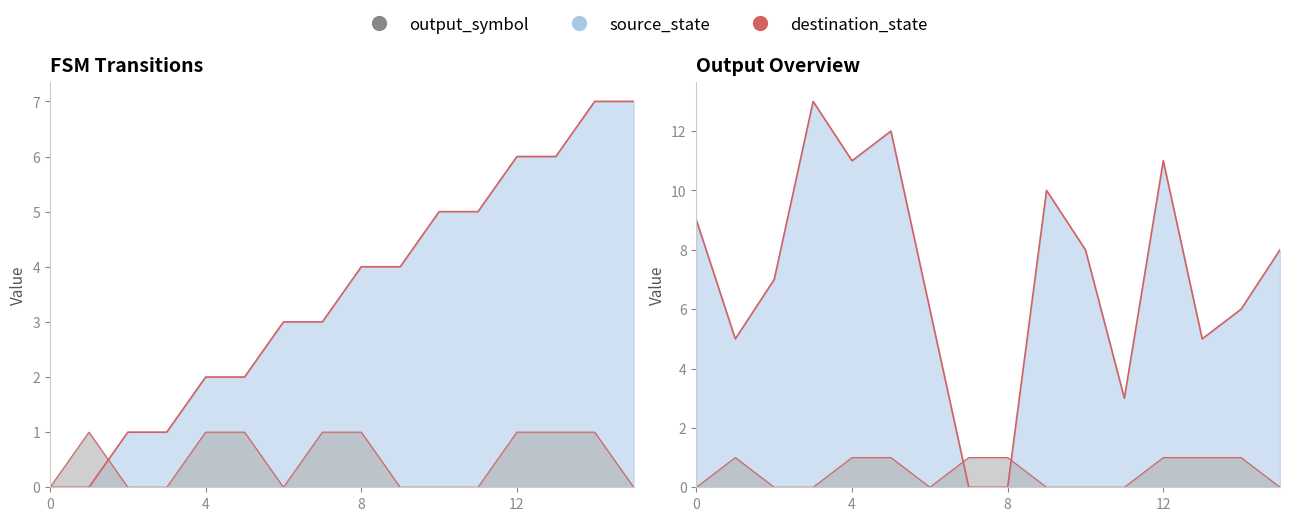

List the labels in order of source_state value, largest first.

14, 15, 12, 13, 10, 11, 8, 9, 6, 7, 4, 5, 2, 3, 0, 1